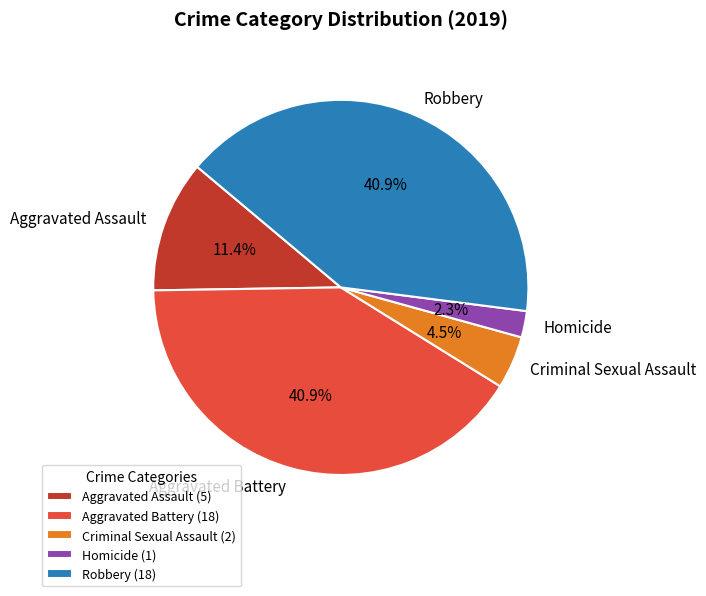

What portion of the pie excludes Aggravated Battery?

59.1%